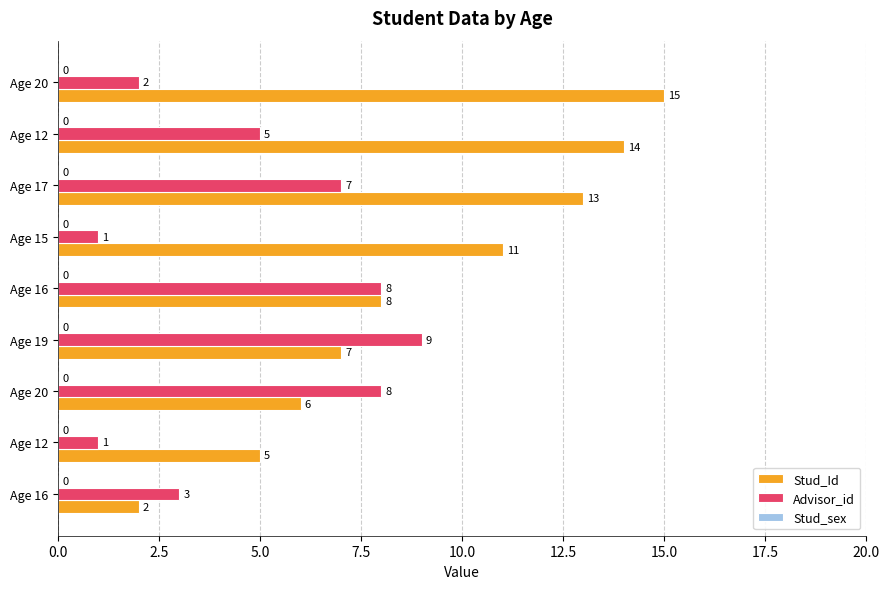

List the series in order of their peak value, lowest first.

Advisor_id, Stud_Id